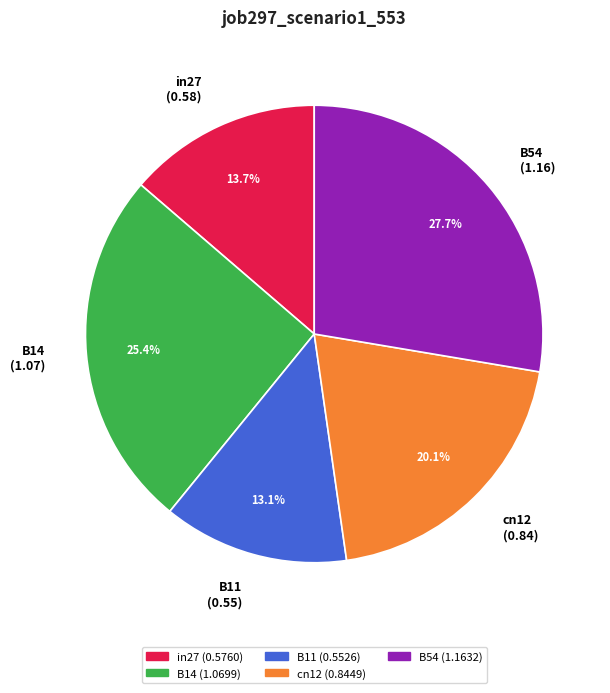

Is the sum of B11 and cn12 greater than half?

No